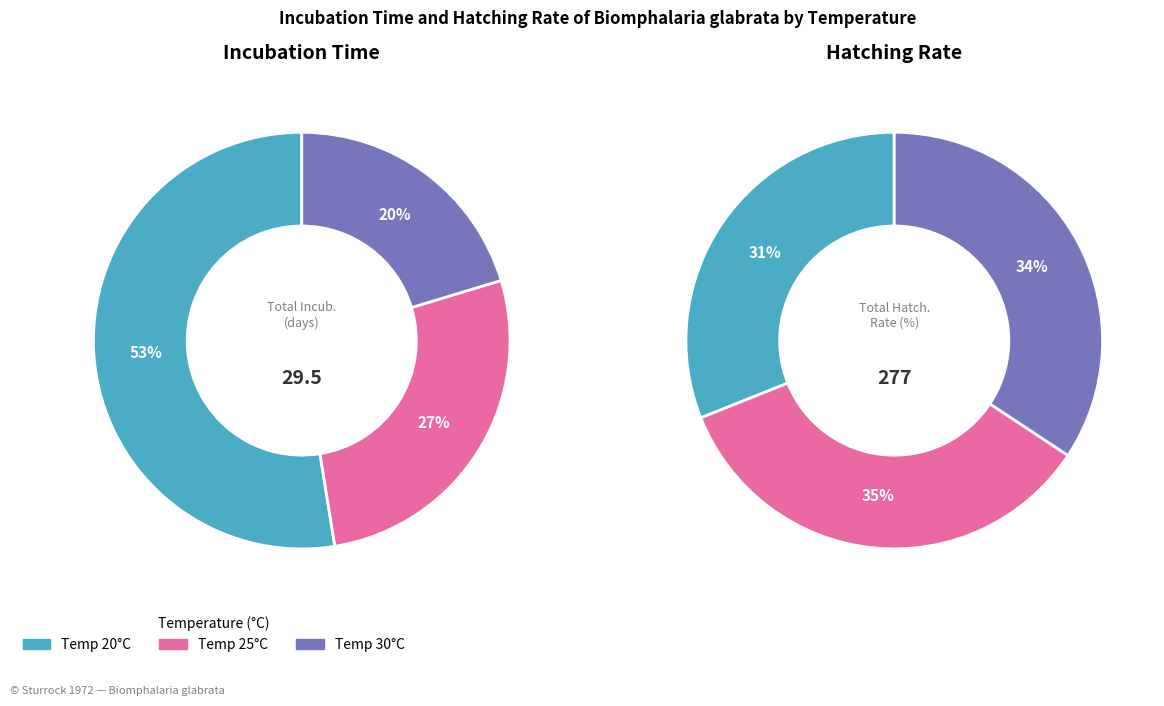

Which series has the widest spread of values?

hatching_rate